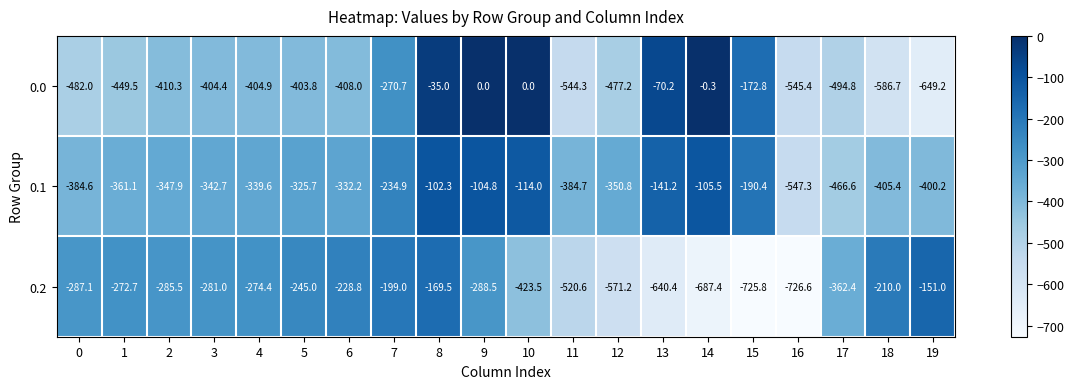

Is it true that 0.2 equals -439.2 at 2?

False